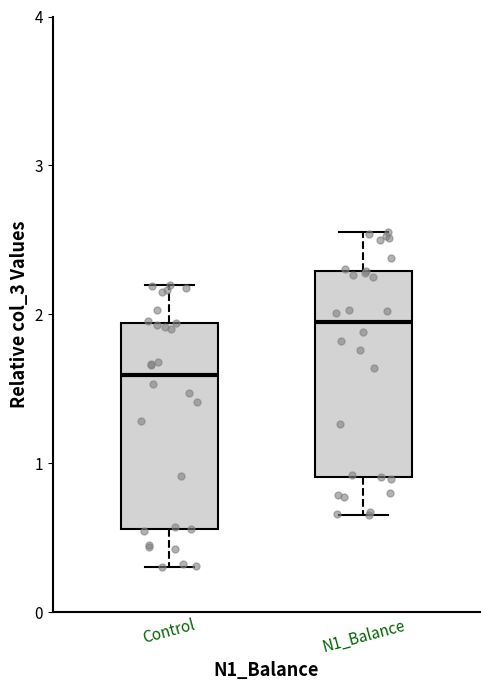

Where does the upper whisker of the box for N1_Balance end on the y-axis? The values are not printed on the chart, so give them approximately, as read against the axis.

2.6